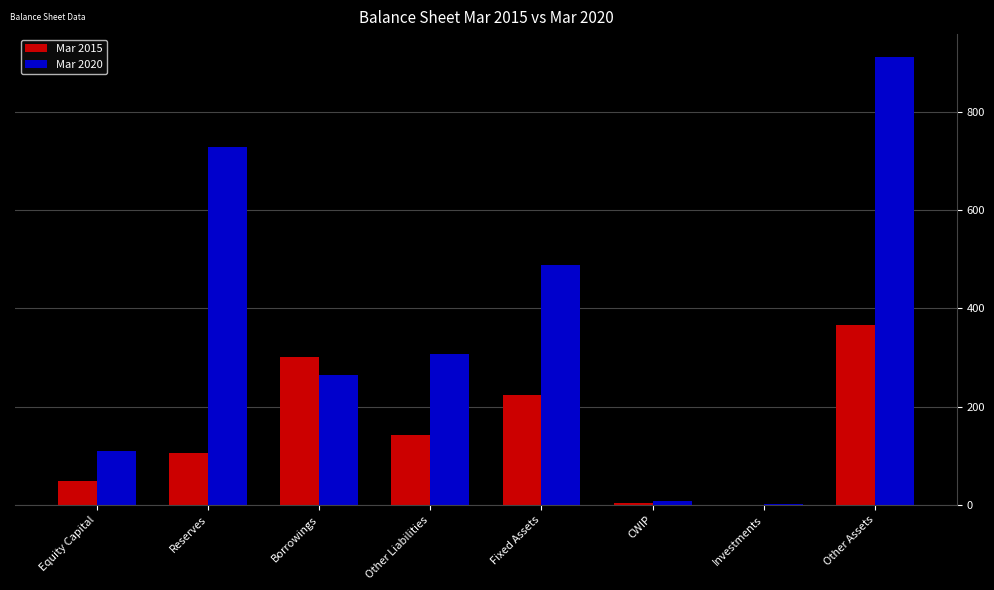

Is the value of Mar 2020 at Borrowings greater than the value of Mar 2015 at Borrowings?

No